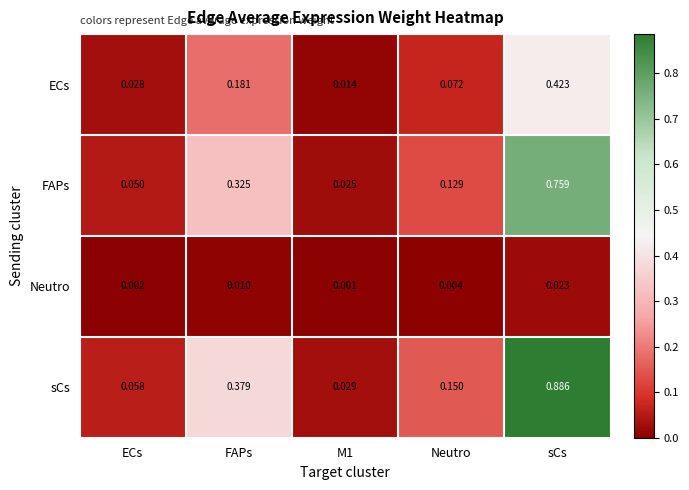

At ECs, list the series in order from smallest to largest.

Neutro, ECs, FAPs, sCs